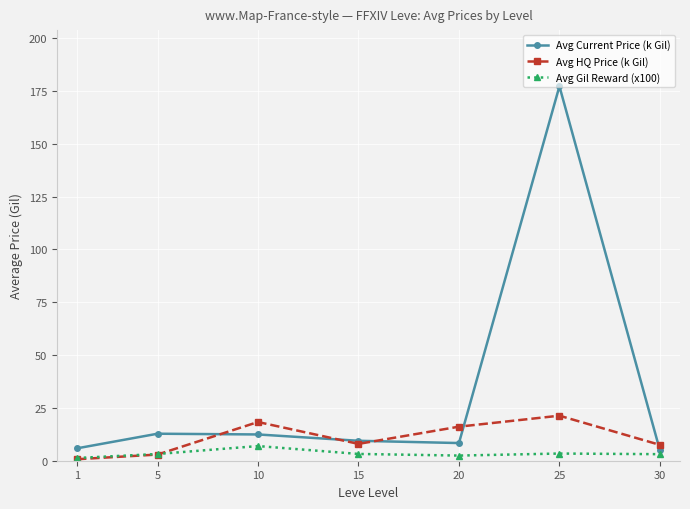

How many lines are shown in the chart?

3